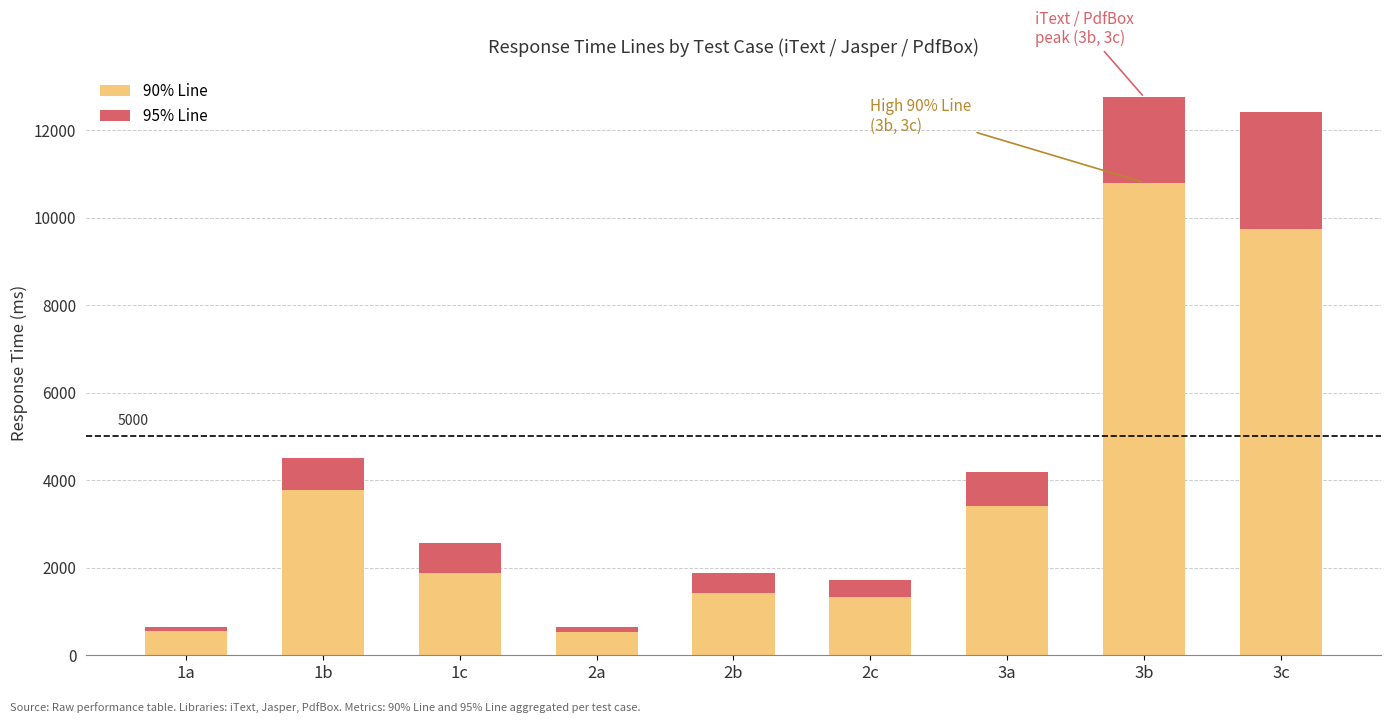

The value of 90% Line at 1c is 1876. True or false?

True